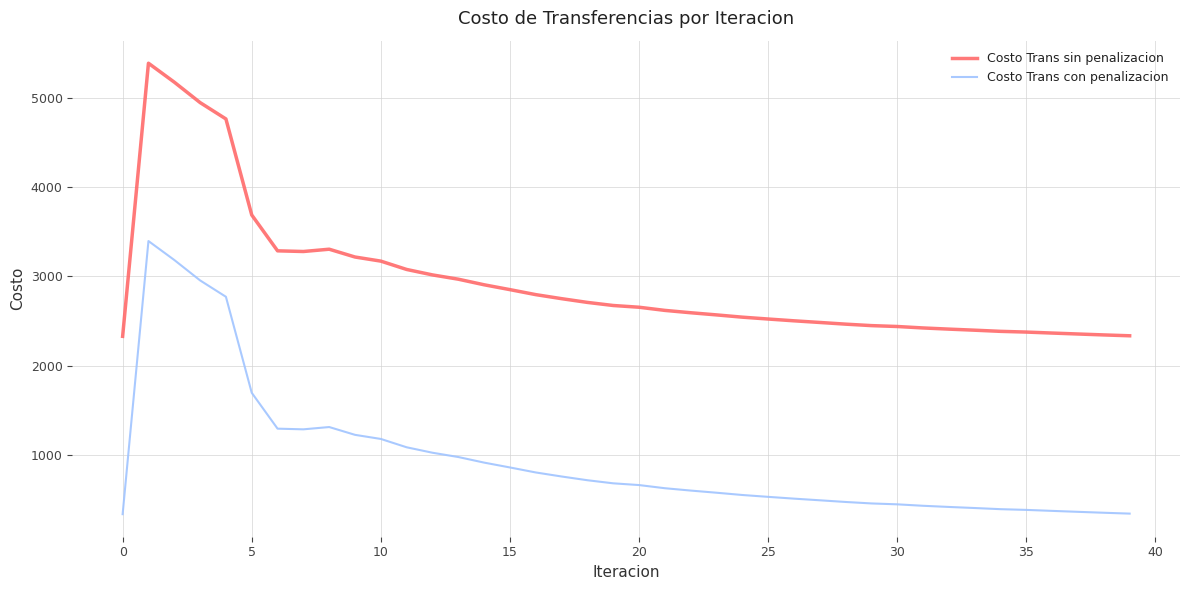

What is the smallest value displayed?

339.7